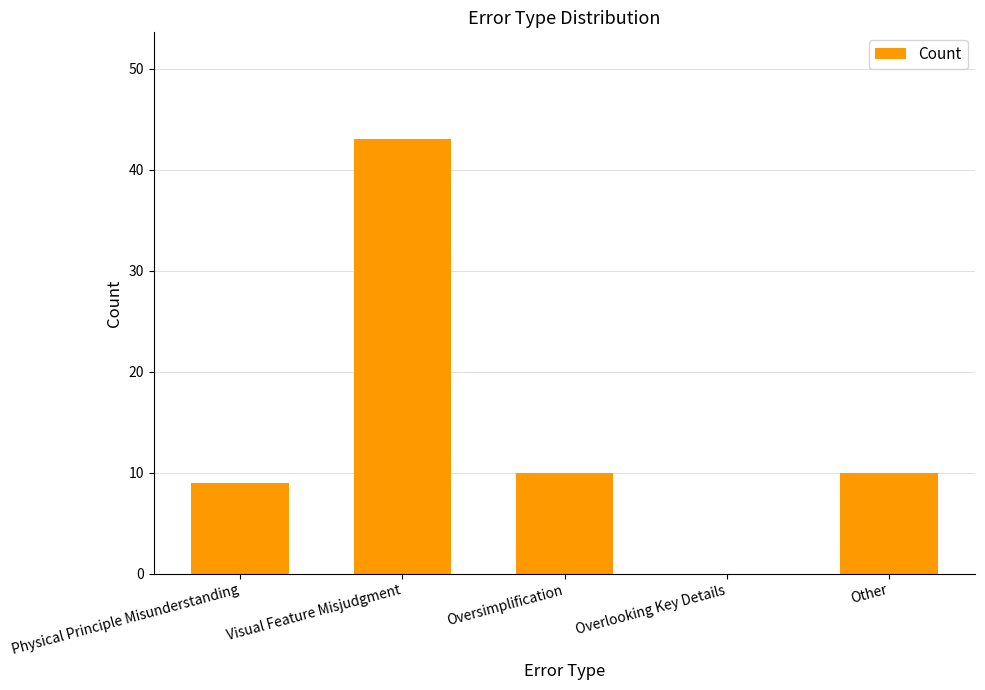

What is the average value?

14